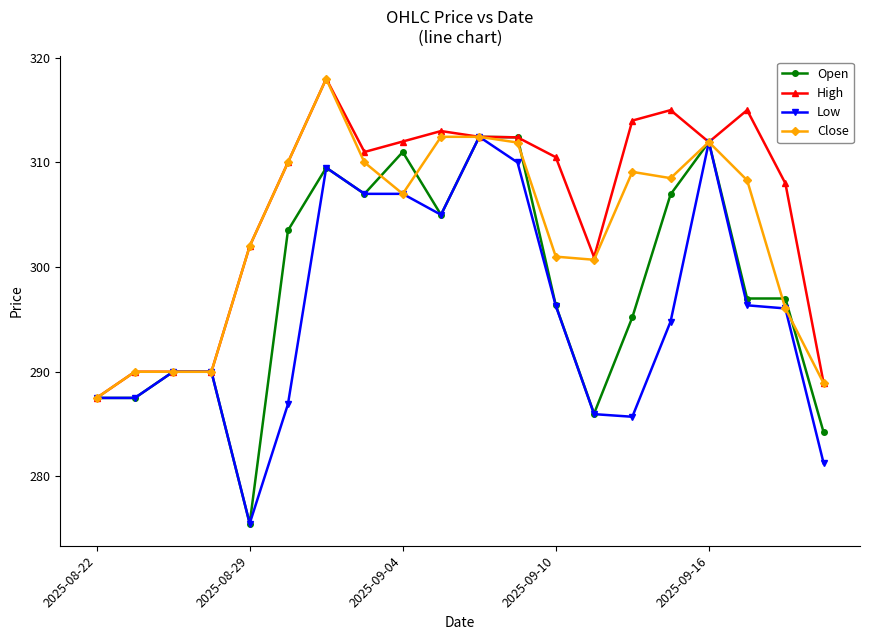

True or false: High has more than 0 points higher than both neighbors.

True